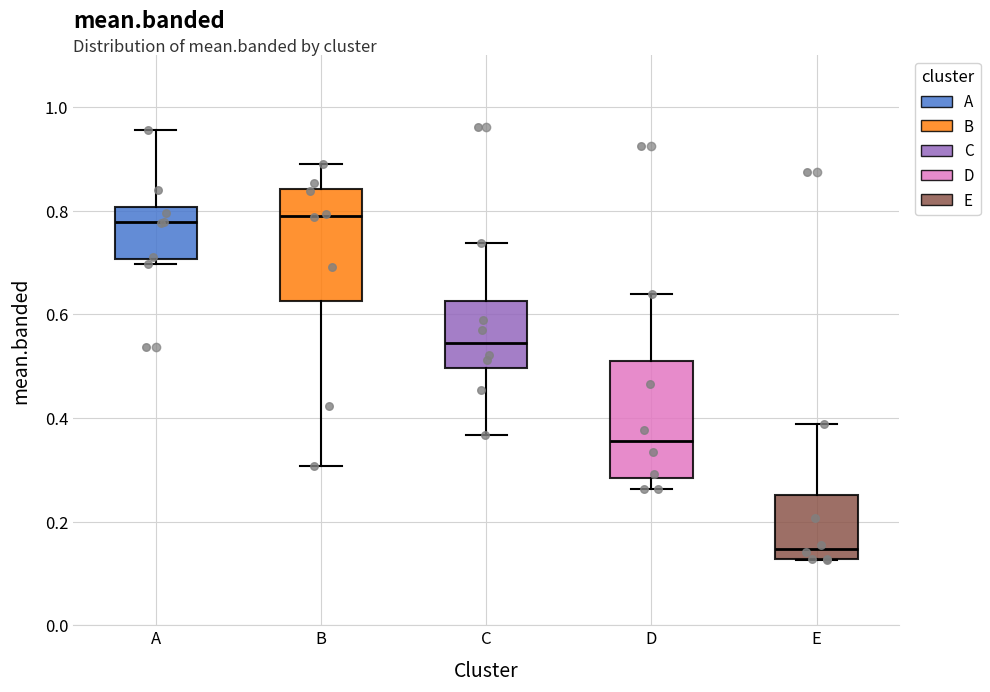

Reading left to right, read every box against the y-axis: the position of its median line, the range the box covers, and the ends of its whiskers. The values are not printed on the chart, so give them approximately, as read against the axis.

A: median 0.78, box 0.70 to 0.80, whiskers 0.70 (just below the box's lower edge) to 0.96
B: median 0.80, box 0.62 to 0.84, whiskers 0.30 to 0.90
C: median 0.54, box 0.50 to 0.62, whiskers 0.36 to 0.74
D: median 0.36, box 0.28 to 0.50, whiskers 0.26 to 0.64
E: median 0.14, box 0.12 to 0.26, whiskers 0.12 to 0.38